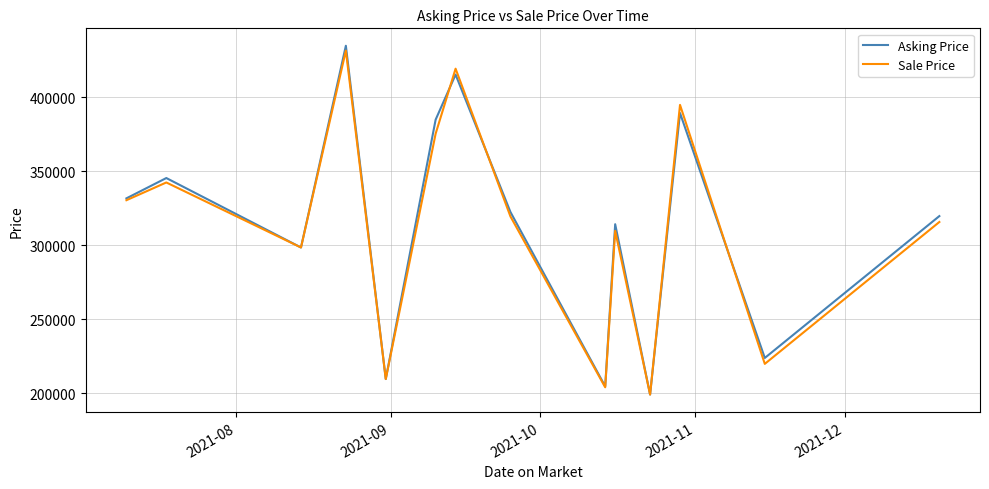

Reading left to right, extract all data points from this chart.

Asking Price: 331750	345500	298500	435000	209500	385000	415500	322500	204500	314250	199000	389500	223750	319750
Sale Price: 330500	342500	298500	431750	209500	375500	419500	319500	203900	309750	199000	395000	219750	315750